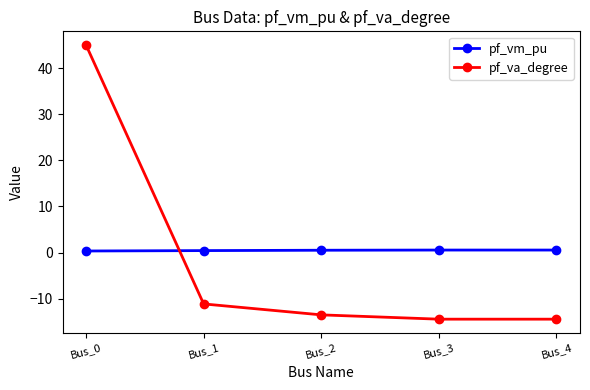

Does the chart display data point markers on the line(s)?

Yes